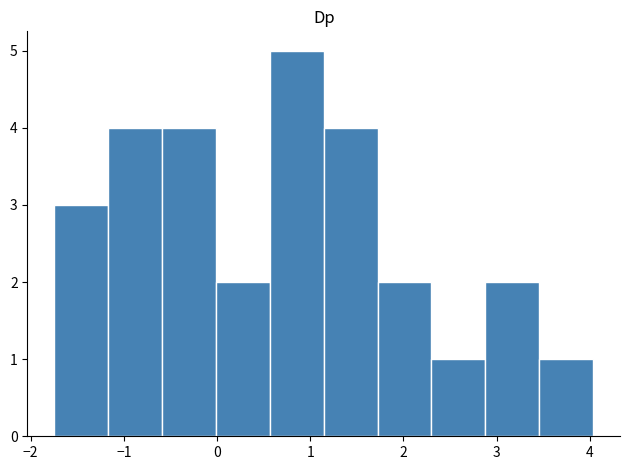

Reading left to right, list every bar in this chart as the range it spans on the x-axis followed by its height. Neither the bar edges nor the heights are printed on the chart, so give them approximately, as read against the axes.

-1.7 to -1.2: 3
-1.2 to -0.6: 4
-0.6 to 0.0: 4
0.0 to 0.6: 2
0.6 to 1.1: 5
1.1 to 1.7: 4
1.7 to 2.3: 2
2.3 to 2.9: 1
2.9 to 3.5: 2
3.5 to 4.0: 1